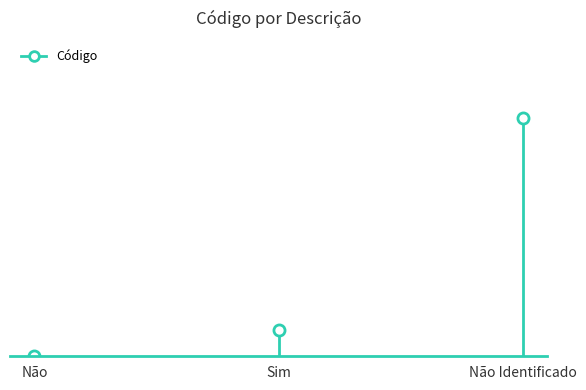

What is the sum of the values at Não Identificado and Sim?

10